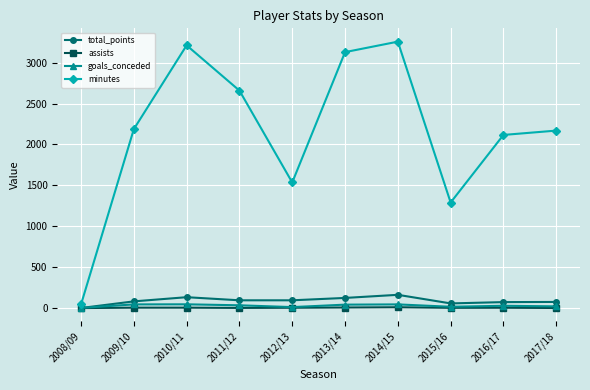

Count the number of data series in this chart.

4